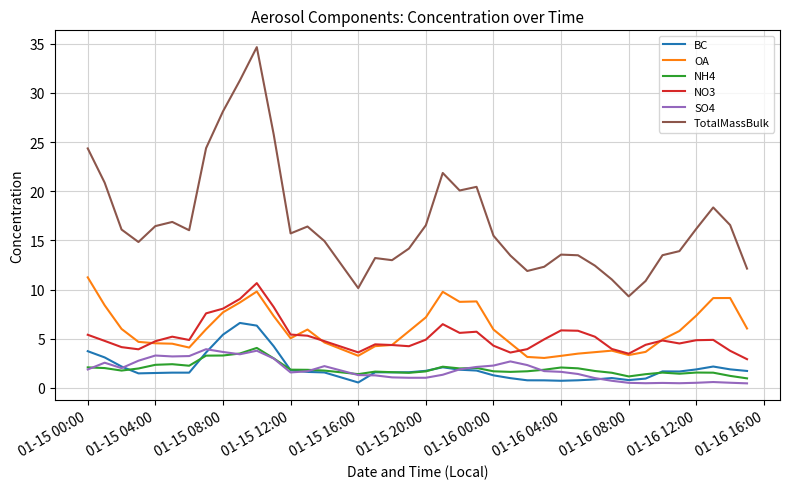

Which series has the largest total across all categories?

TotalMassBulk